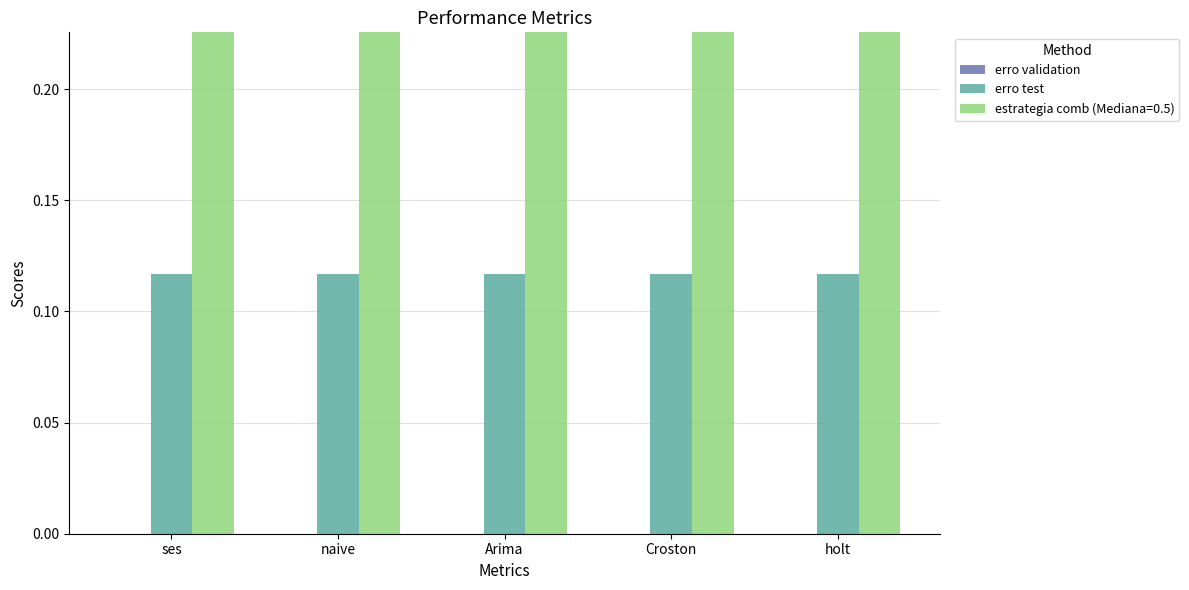

Which has a higher value, Arima or Croston?

Arima